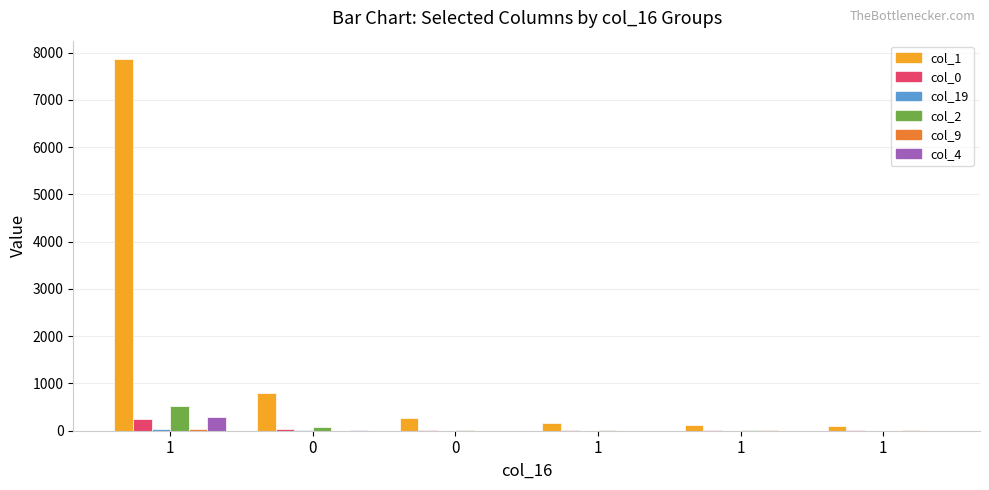

How many series are shown in this chart?

6